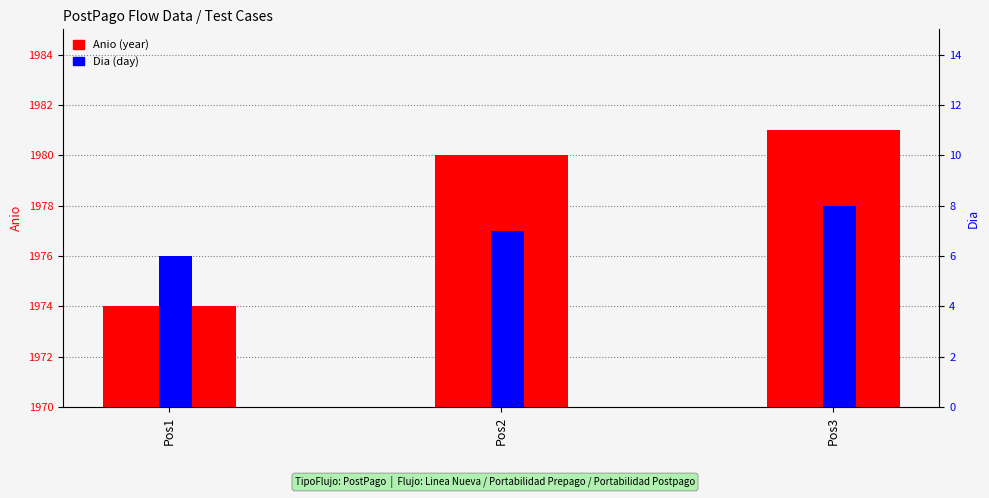

At which label does Anio (year) reach its minimum?

Pos1